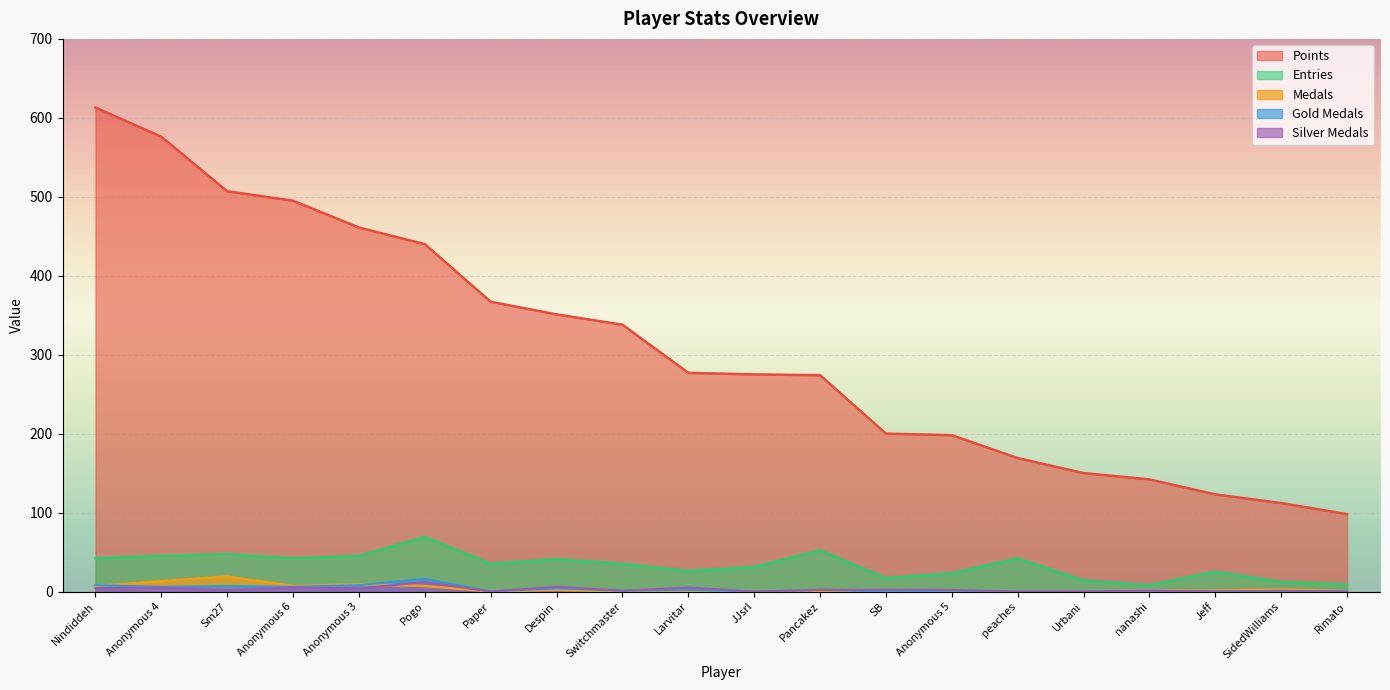

At which category does the chart reach its peak across all series?

Nindiddeh